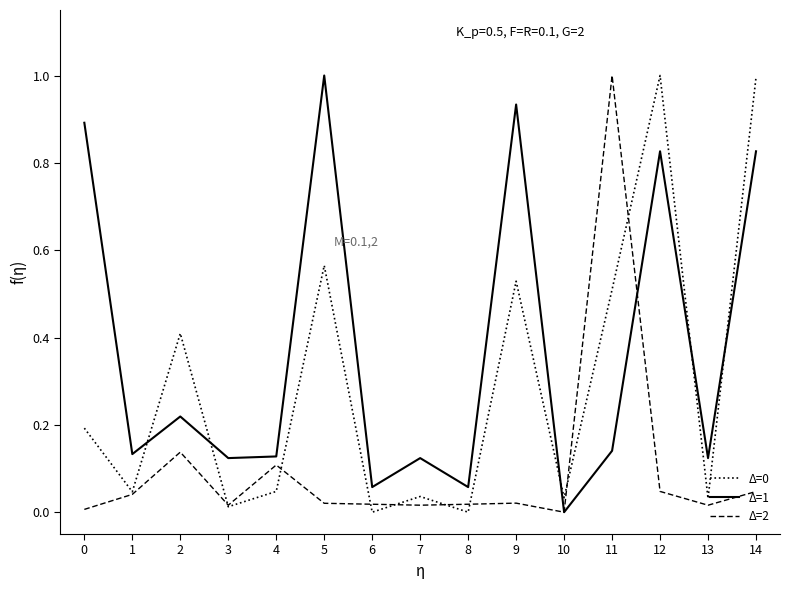

What is the difference between the highest and lowest values at 2?

0.3